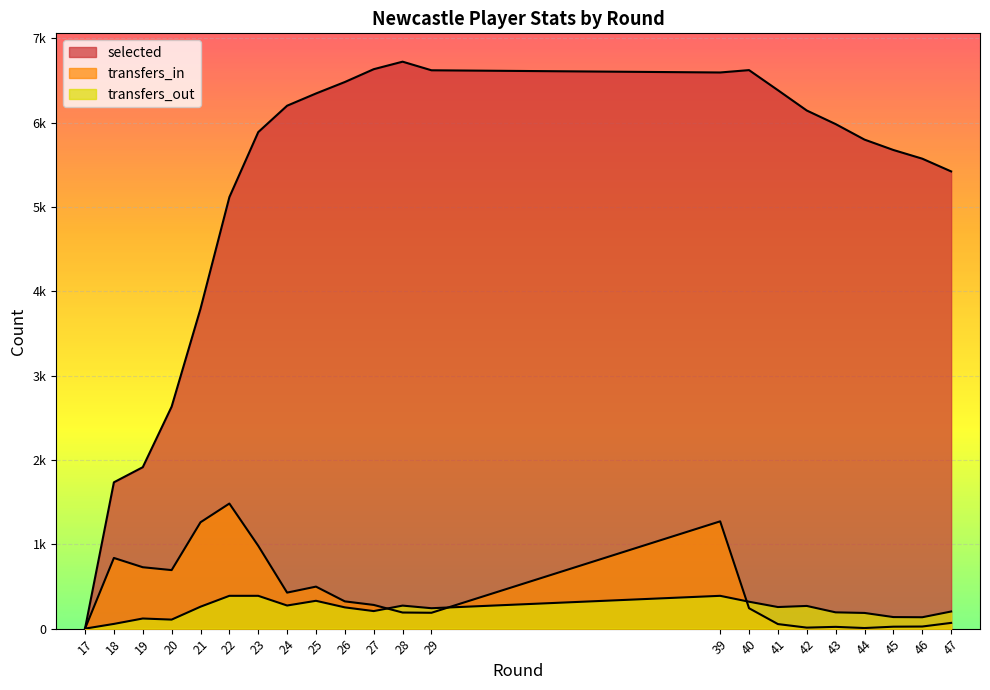

At which category does transfers_in reach its first local peak?

18